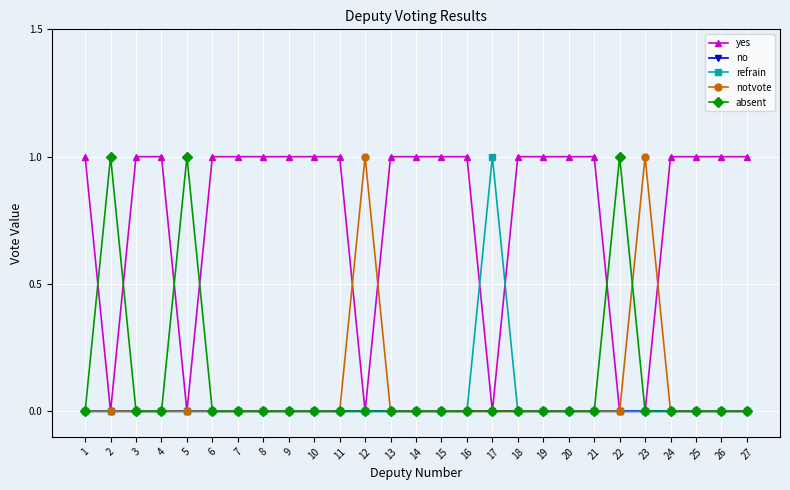

At how many categories does at least one series exceed 0?

27